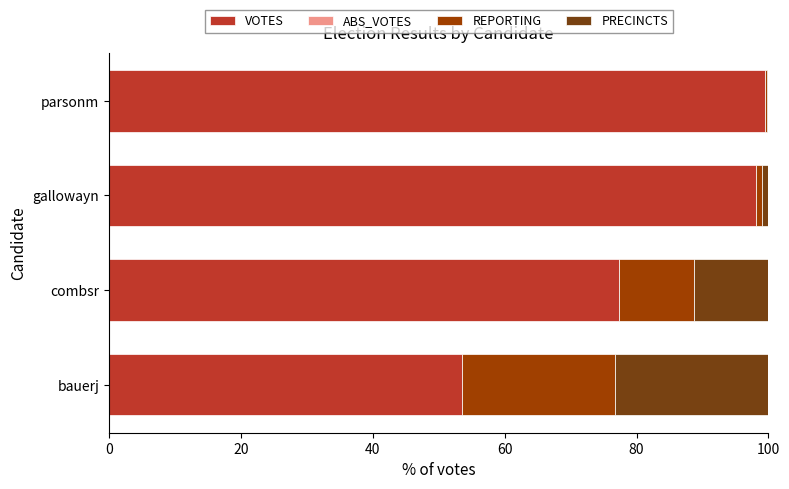

Read the VOTES value at bauerj.

53.6